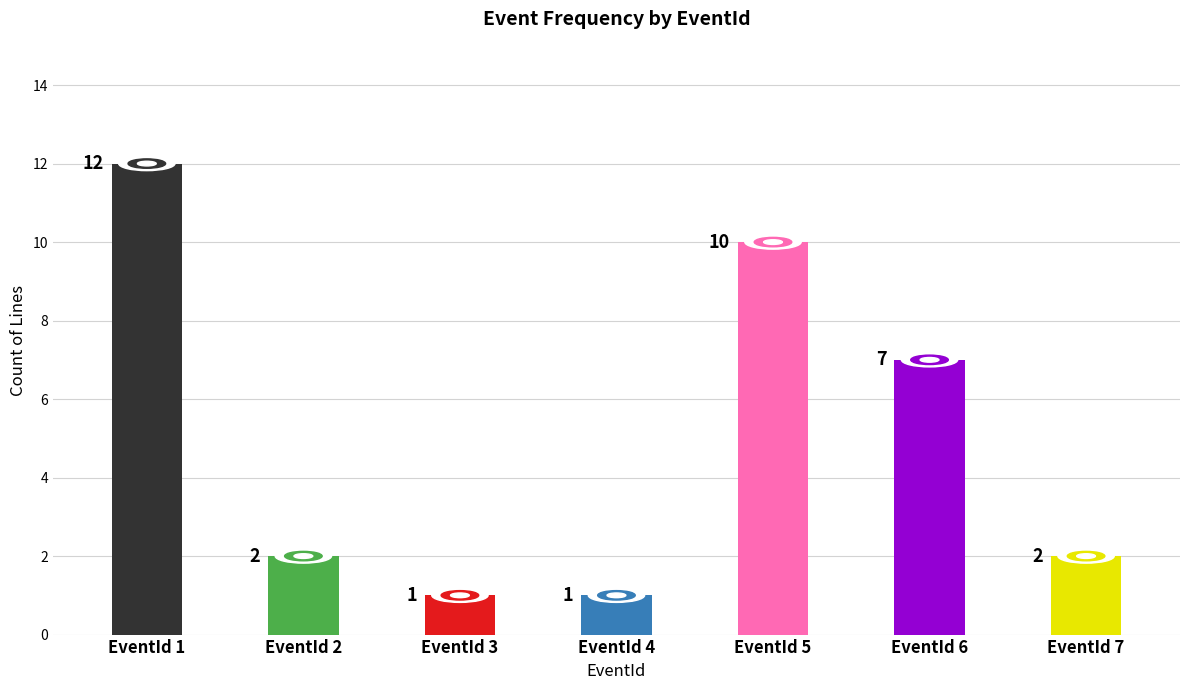

Which has a higher value, 1 or 7?

1